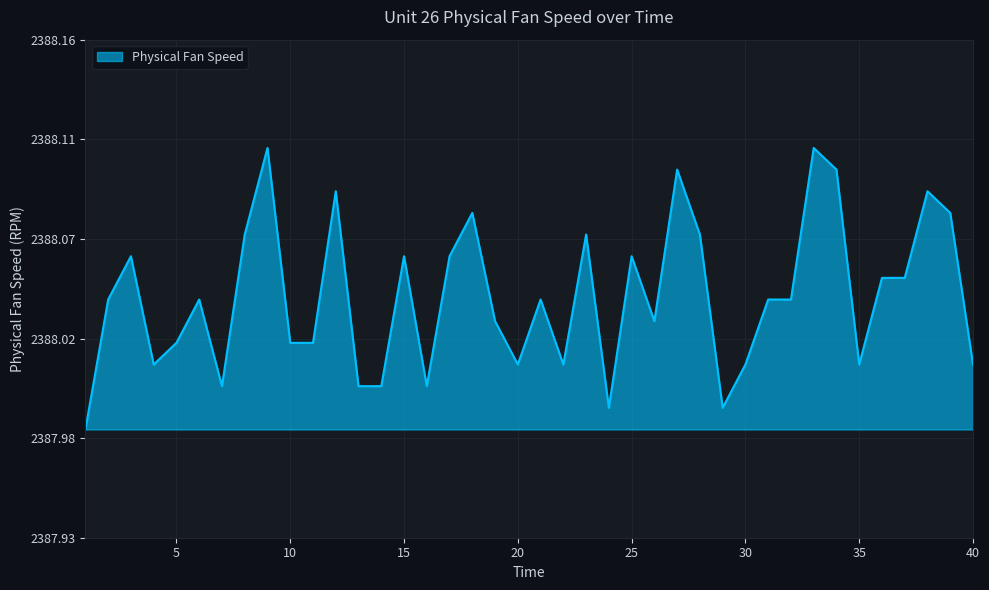

Reading left to right, extract all data points from this chart.

1=2388.0	2=2388.0	3=2388.1	4=2388.0	5=2388.0	6=2388.0	7=2388.0	8=2388.1	9=2388.1	10=2388.0	11=2388.0	12=2388.1	13=2388.0	14=2388.0	15=2388.1	16=2388.0	17=2388.1	18=2388.1	19=2388.0	20=2388.0	21=2388.0	22=2388.0	23=2388.1	24=2388.0	25=2388.1	26=2388.0	27=2388.1	28=2388.1	29=2388.0	30=2388.0	31=2388.0	32=2388.0	33=2388.1	34=2388.1	35=2388.0	36=2388.1	37=2388.1	38=2388.1	39=2388.1	40=2388.0